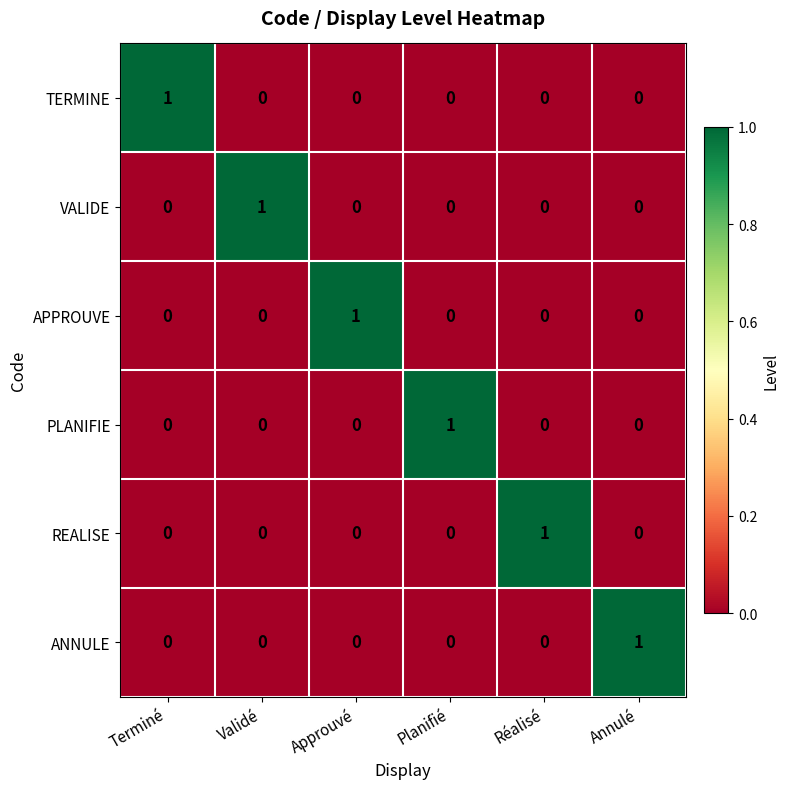

Count the REALISE values in the range 0 to 1.

6